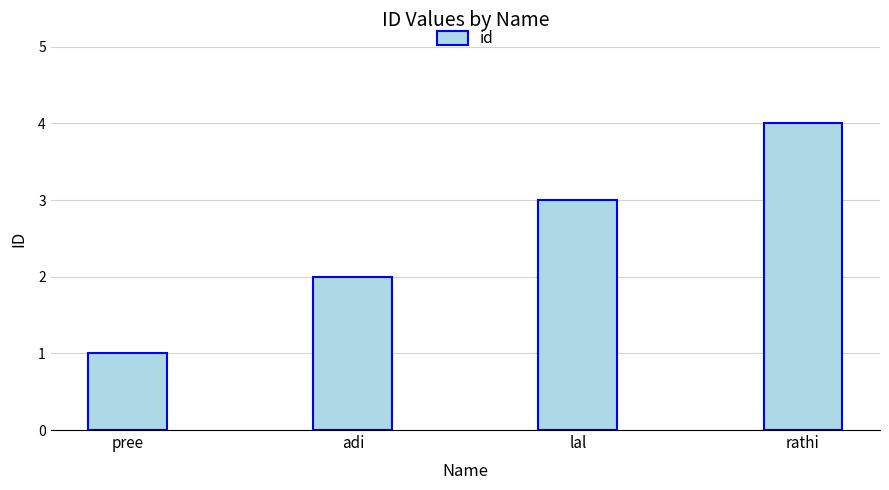

What is the label of the 2nd bar from the right?

lal